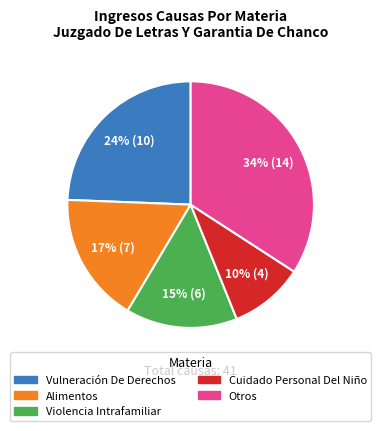

Is there a majority slice in this chart?

No